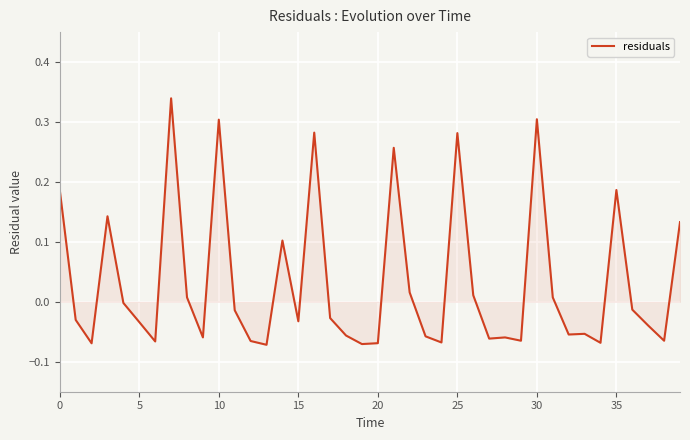

What is the difference between the maximum and minimum values?

0.4